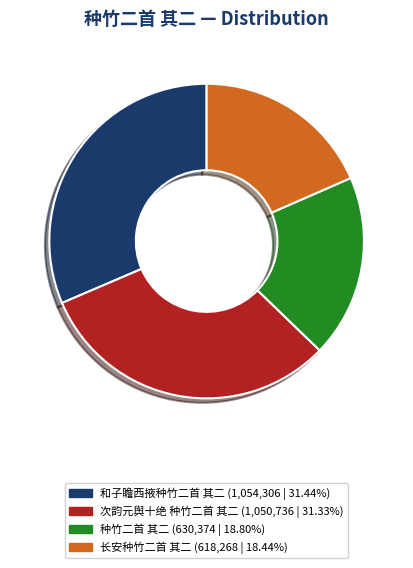

Does 种竹二首 其二 represent more than half of the total?

No